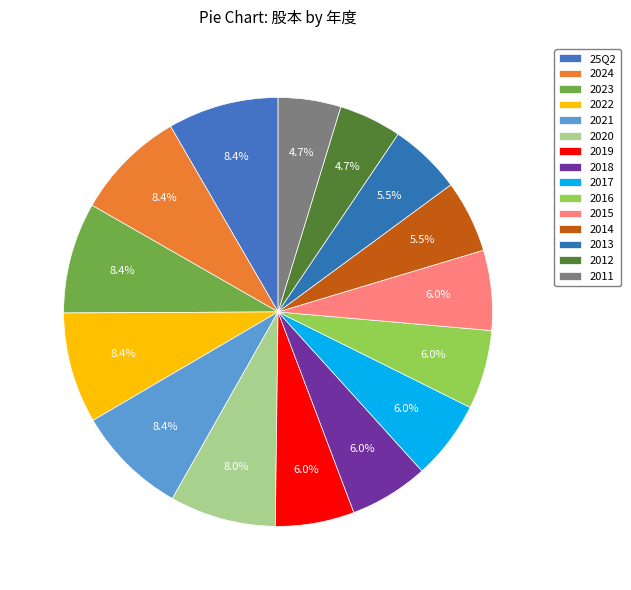

What is the smallest slice in the pie chart?

2012